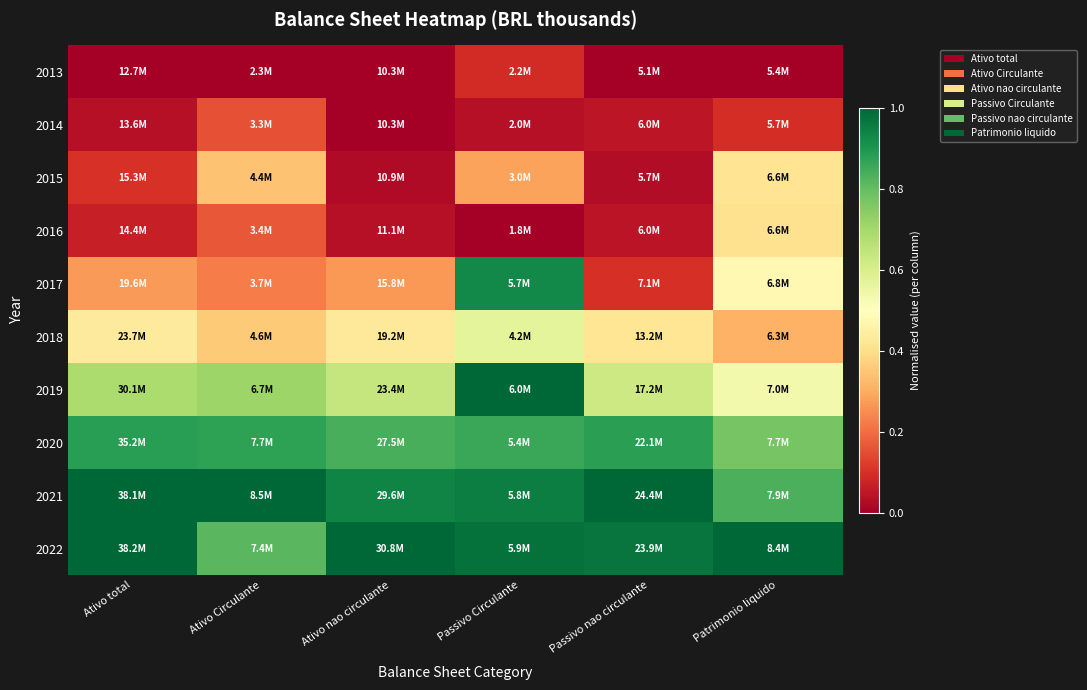

Which category has the highest value across all series?

Passivo Circulante